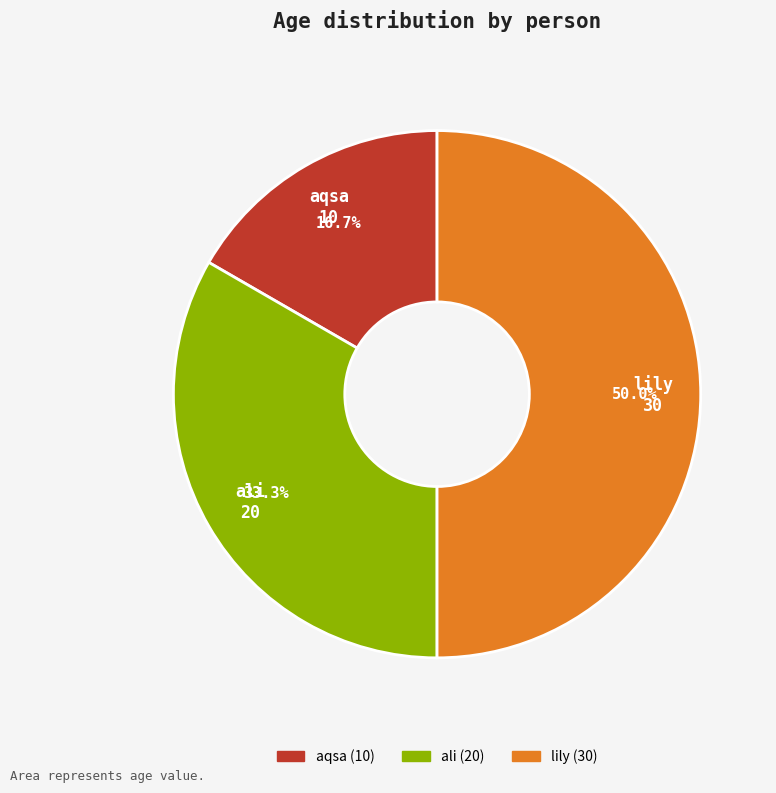

To the nearest percent, what is the average slice percentage?

33%